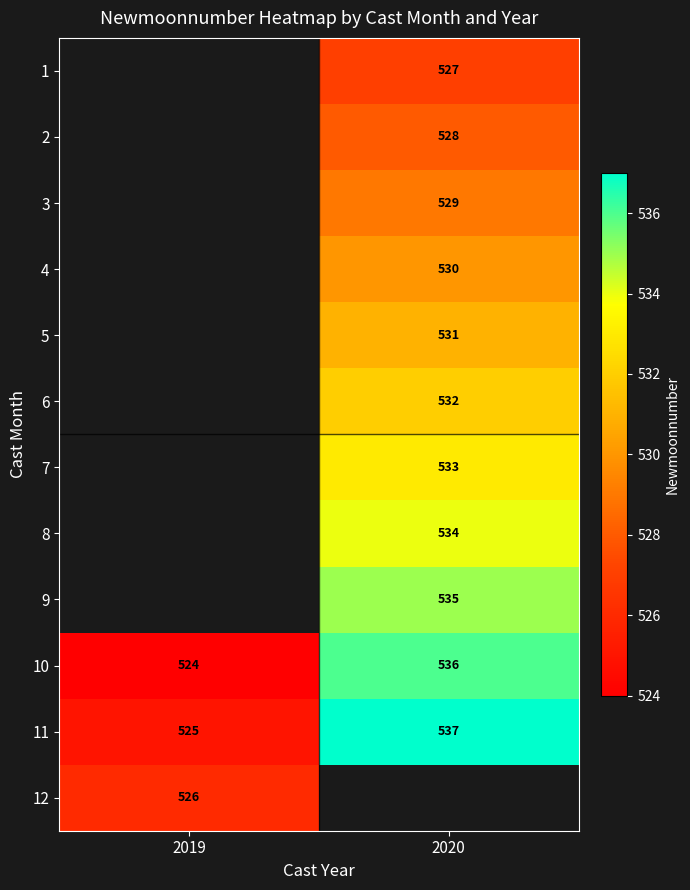

True or false: 4 has a value of 530 at 2020.

True